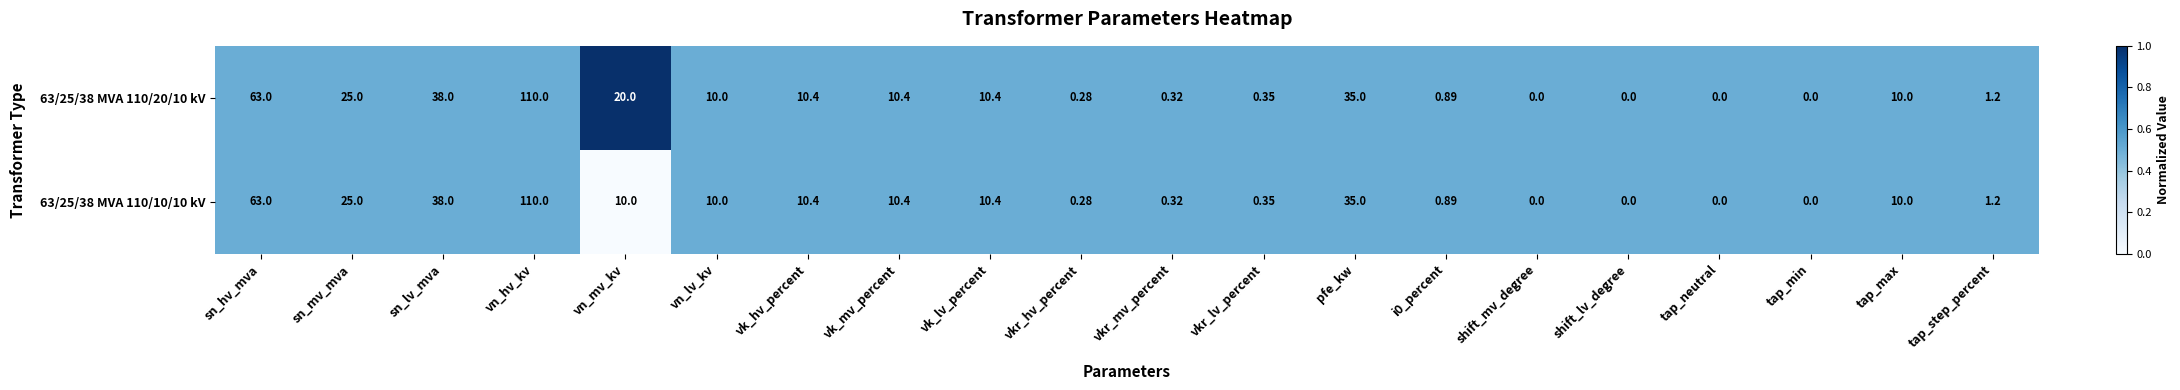

Where does the 63/25/38 MVA 110/20/10 kV series first go above 10?

sn_hv_mva